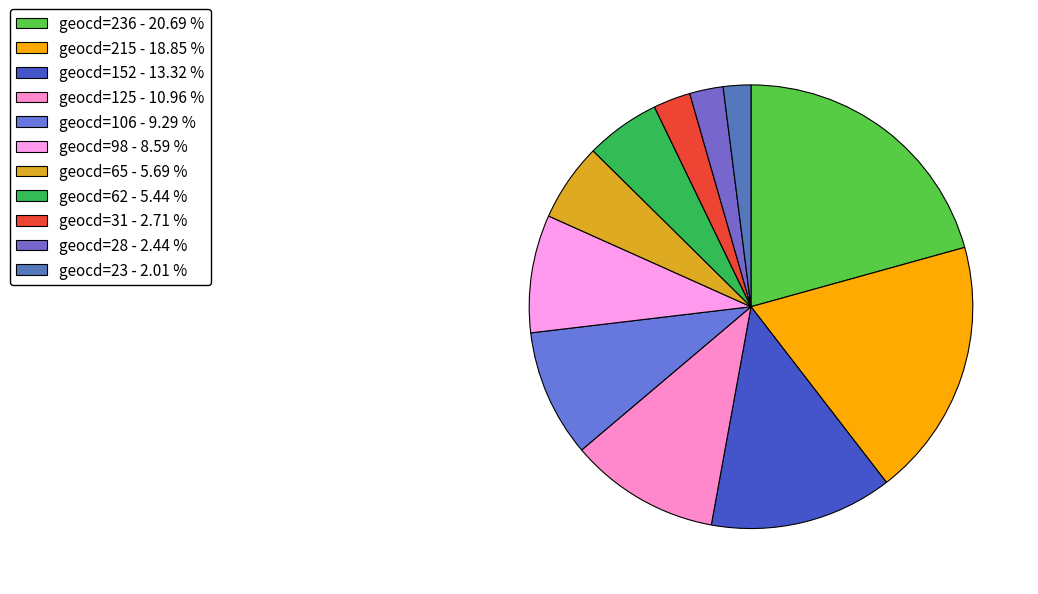

Which category has the biggest portion of the pie?

geocd=236 - 20.69 %